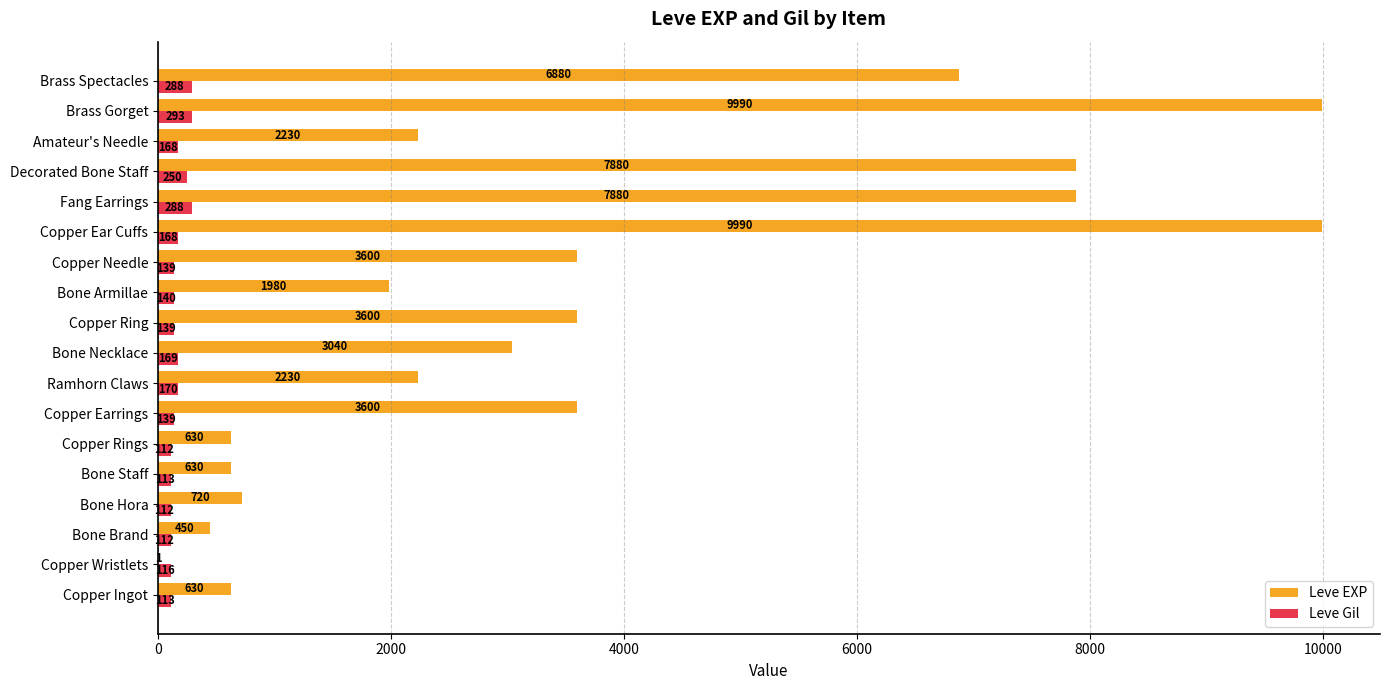

What are all the series names shown in the legend?

Leve EXP, Leve Gil